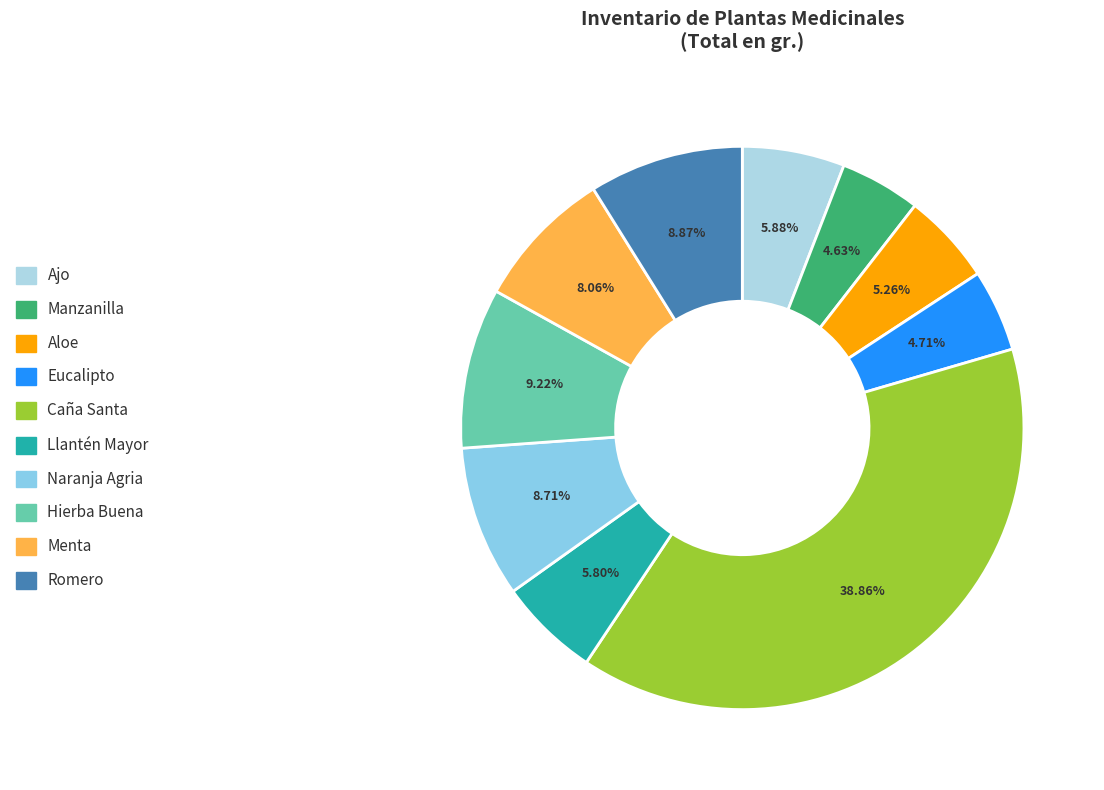

To the nearest percent, what is the difference between the largest and smallest slice percentages?

34%